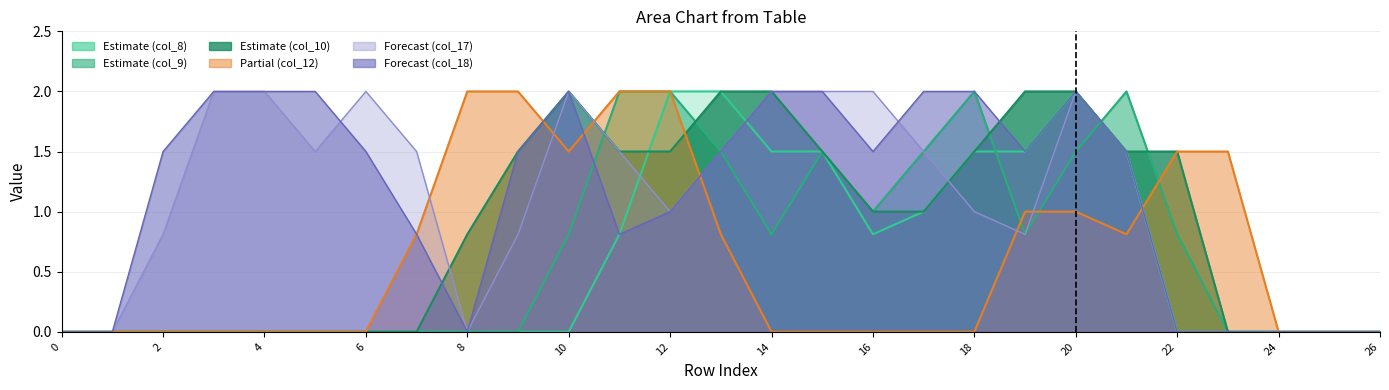

The value of col_12 at 4 is 0.0. True or false?

True